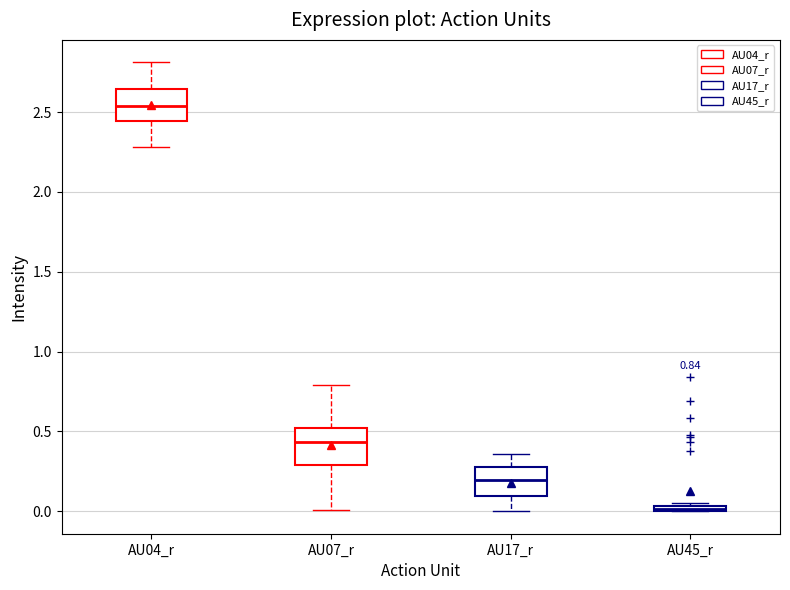

Which box's median line is the lowest?

AU45_r